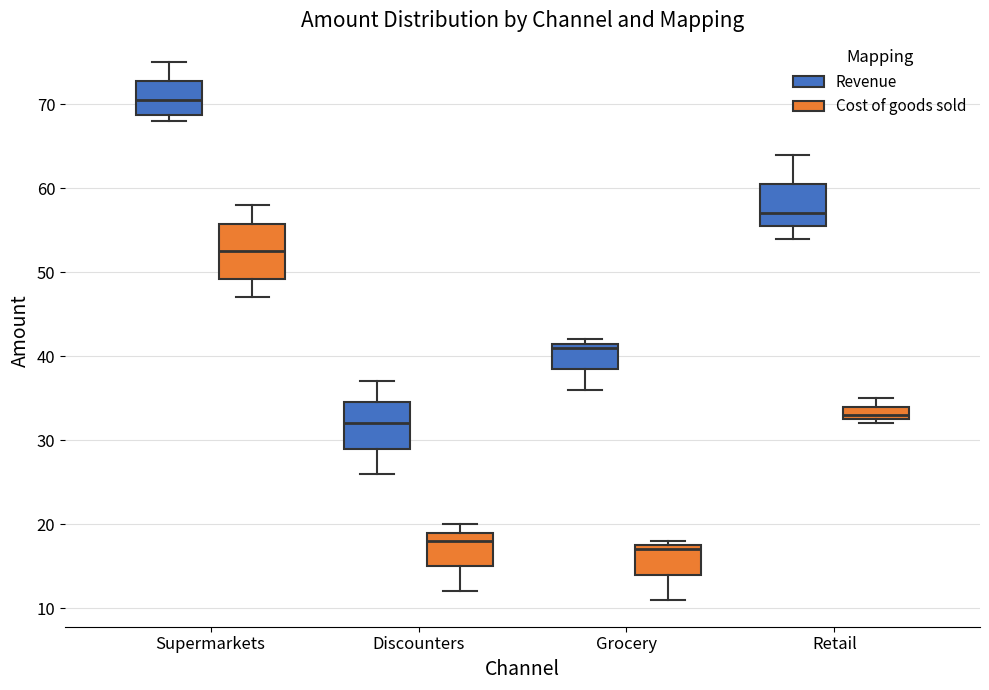

Comparing the boxes themselves (not the whiskers), which one is the tallest?

Supermarkets (Cost of goods sold)